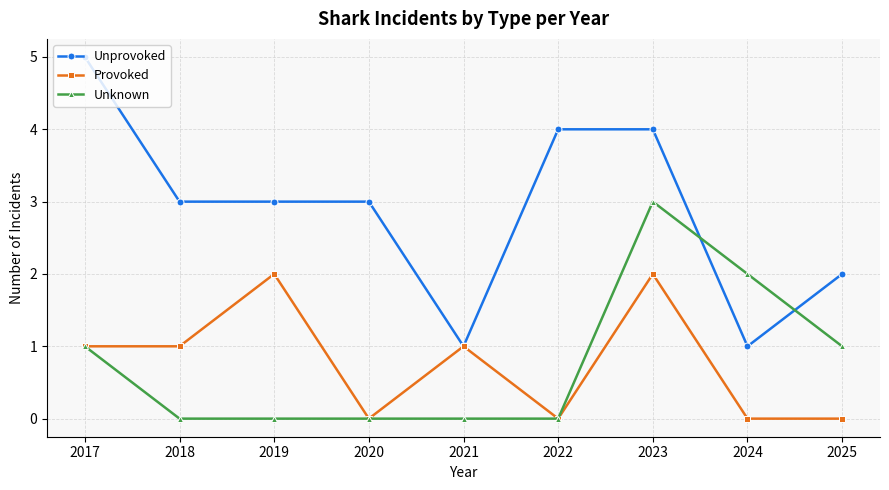

Between 2017 and 2021, which series saw the biggest shift?

Unprovoked